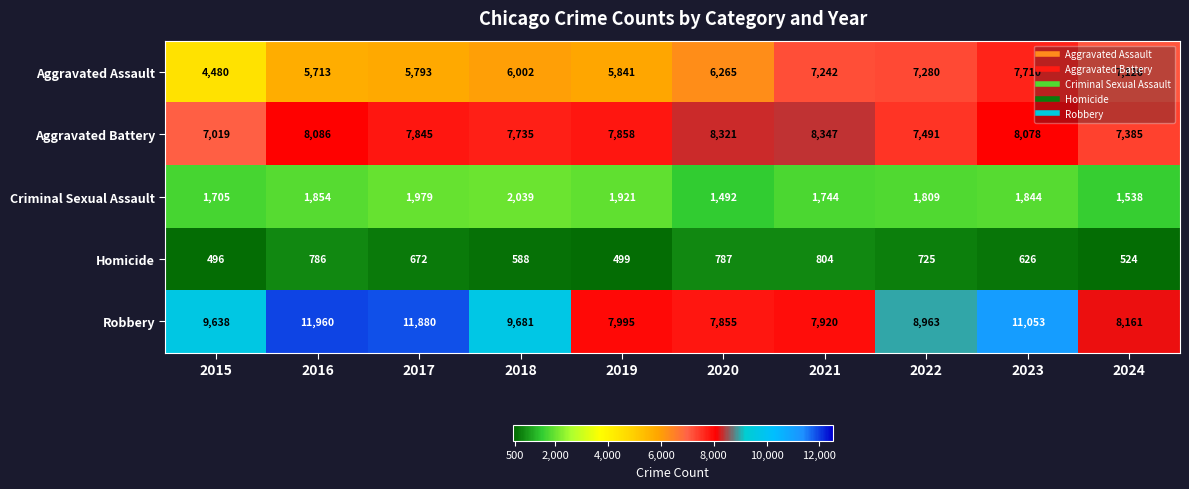

Is the value of Criminal Sexual Assault at 2022 greater than the value of Aggravated Battery at 2020?

No